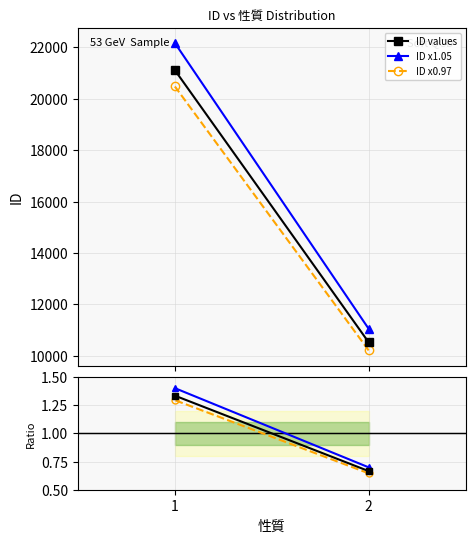

What is the maximum value for ID values?

21110.0